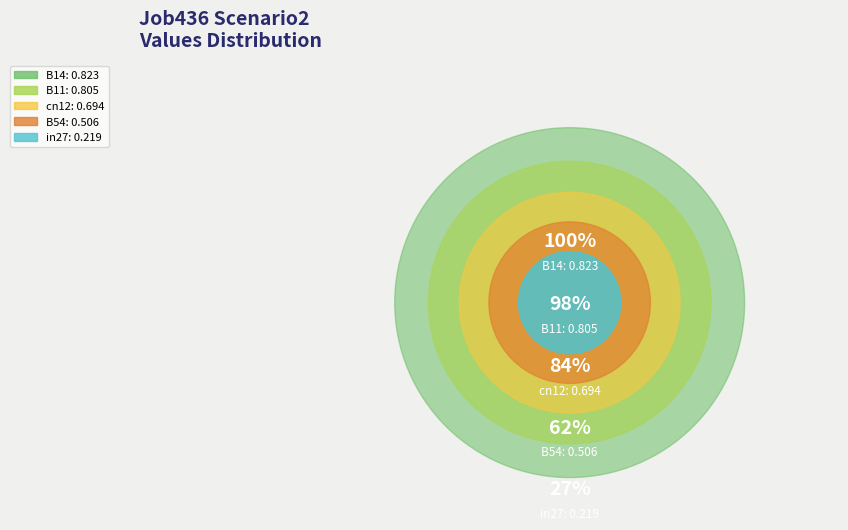

Does in27 account for over 50% of the chart?

No